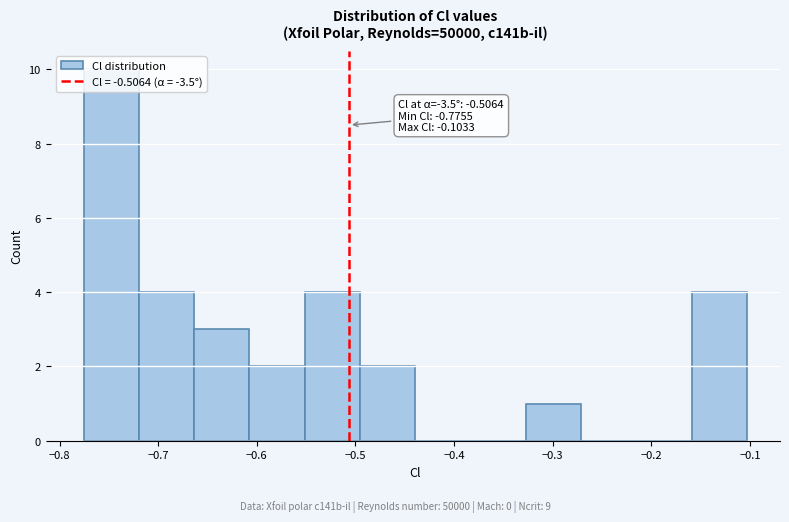

Which range on the x-axis has the tallest bar?

-0.78 to -0.72